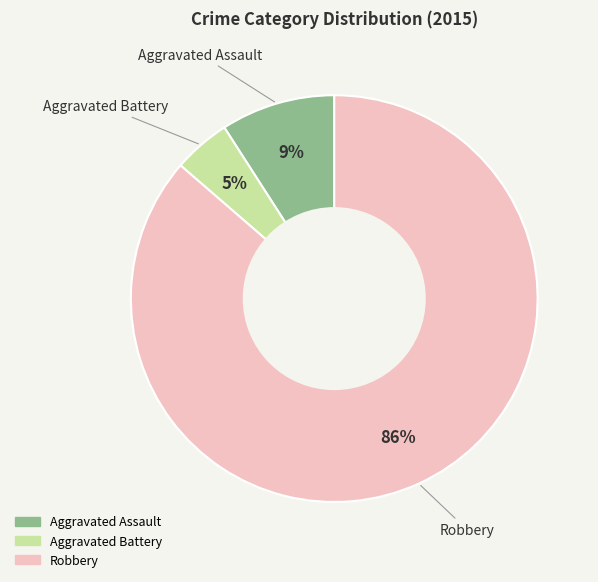

Does any single category account for the majority?

Yes